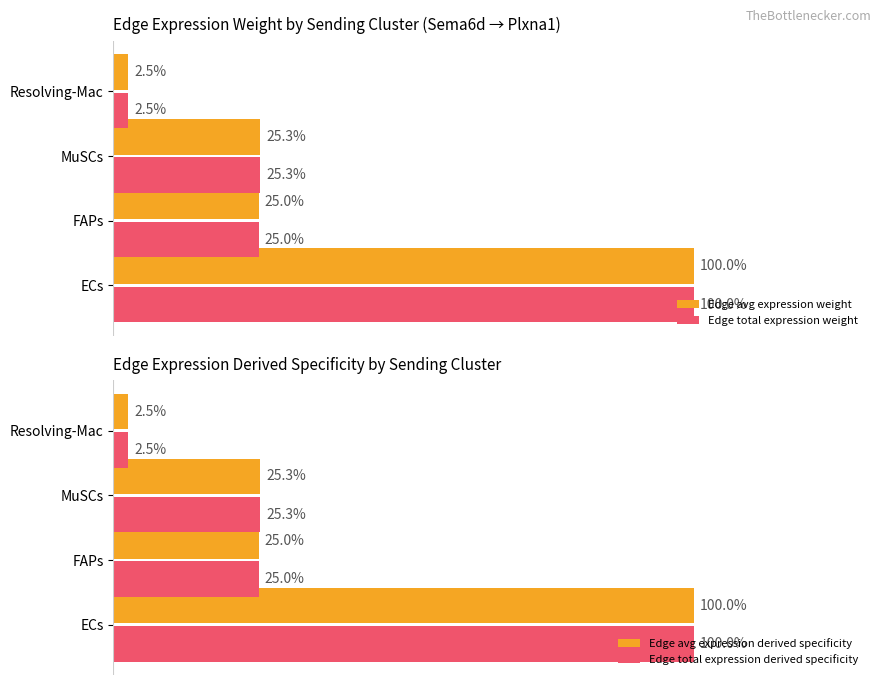

Rank the categories by Edge avg expression derived specificity value from highest to lowest.

ECs, MuSCs, FAPs, Resolving-Mac